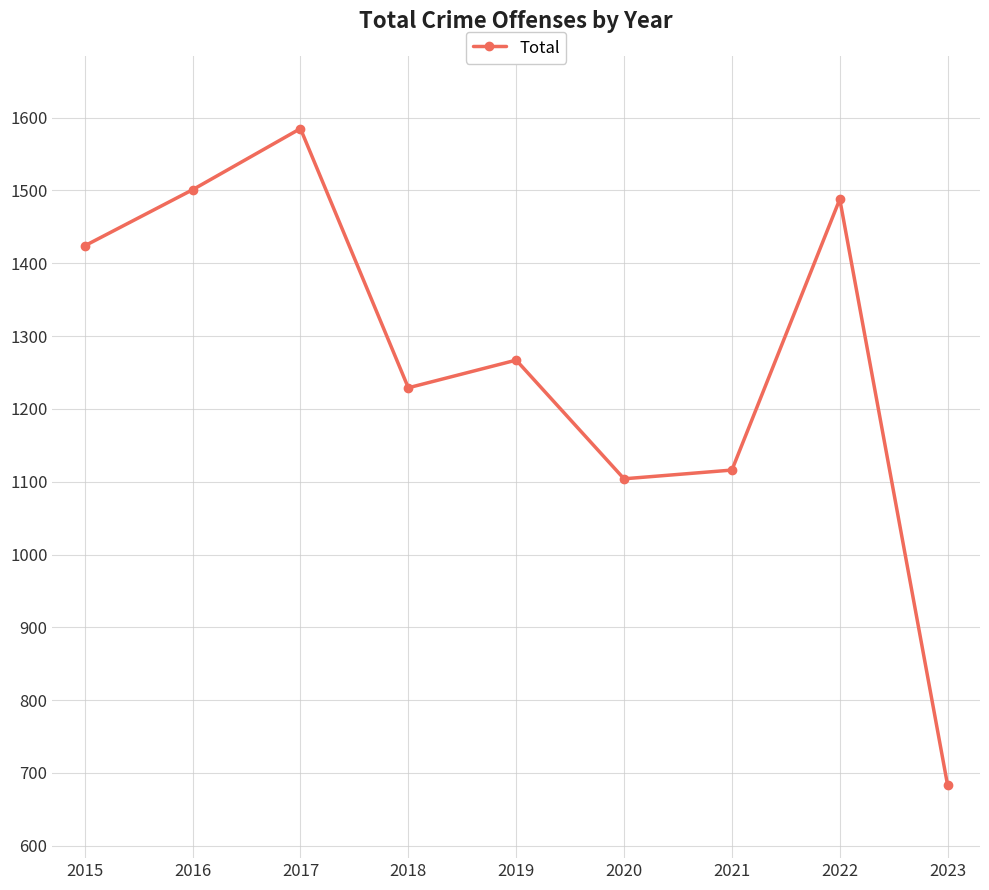

Does the chart have visible grid lines?

Yes